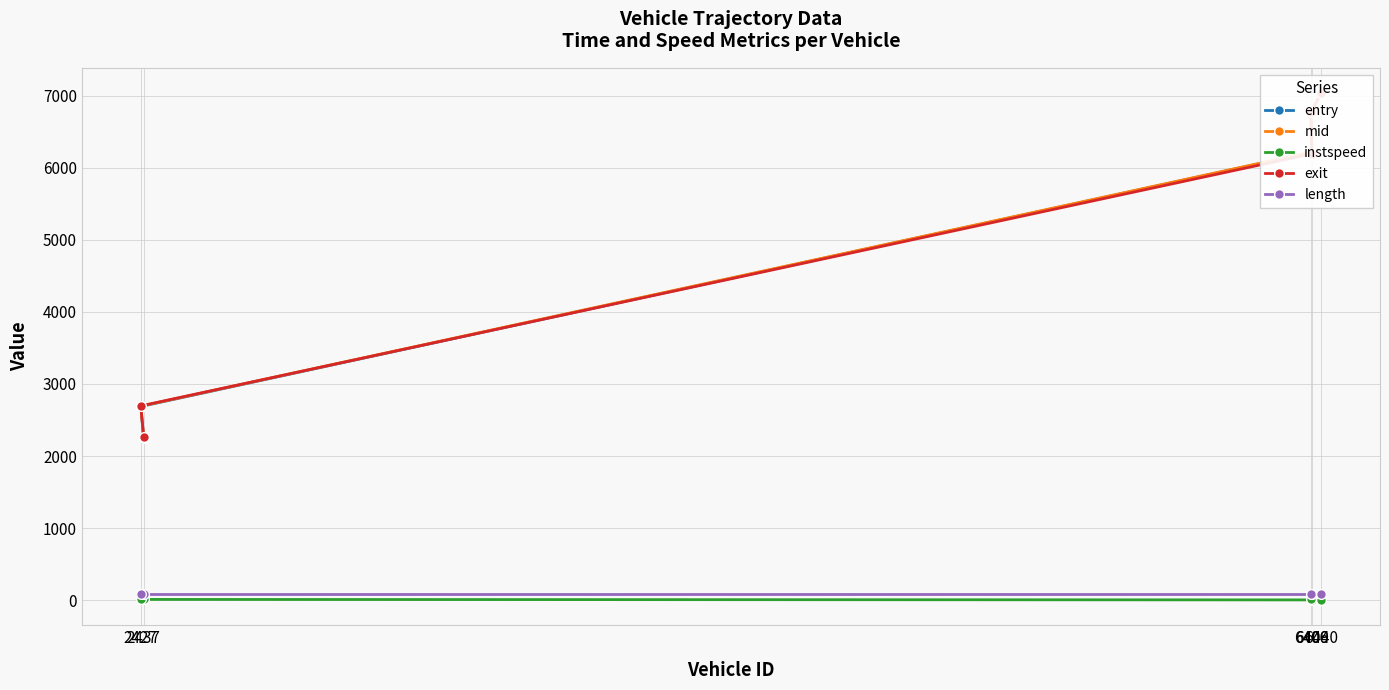

What is the maximum value shown in the chart?

7032.9